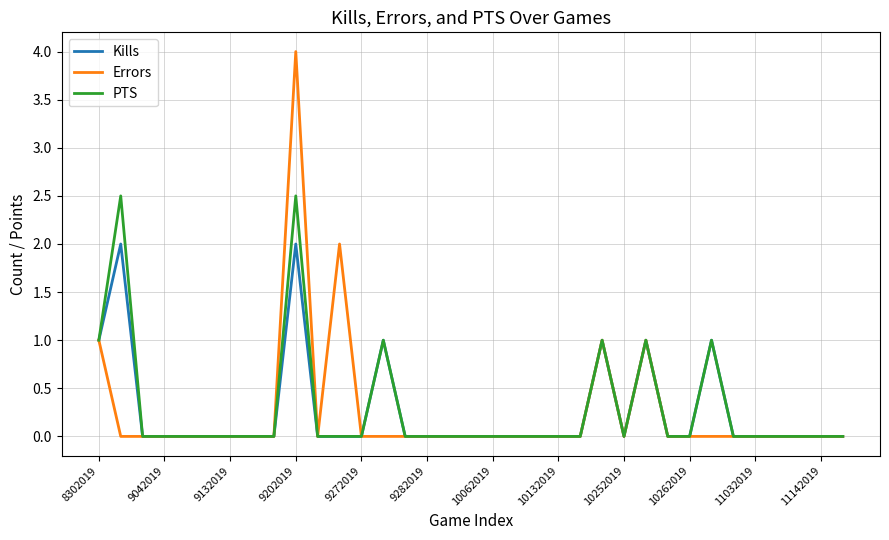

How many lines are shown in the chart?

3